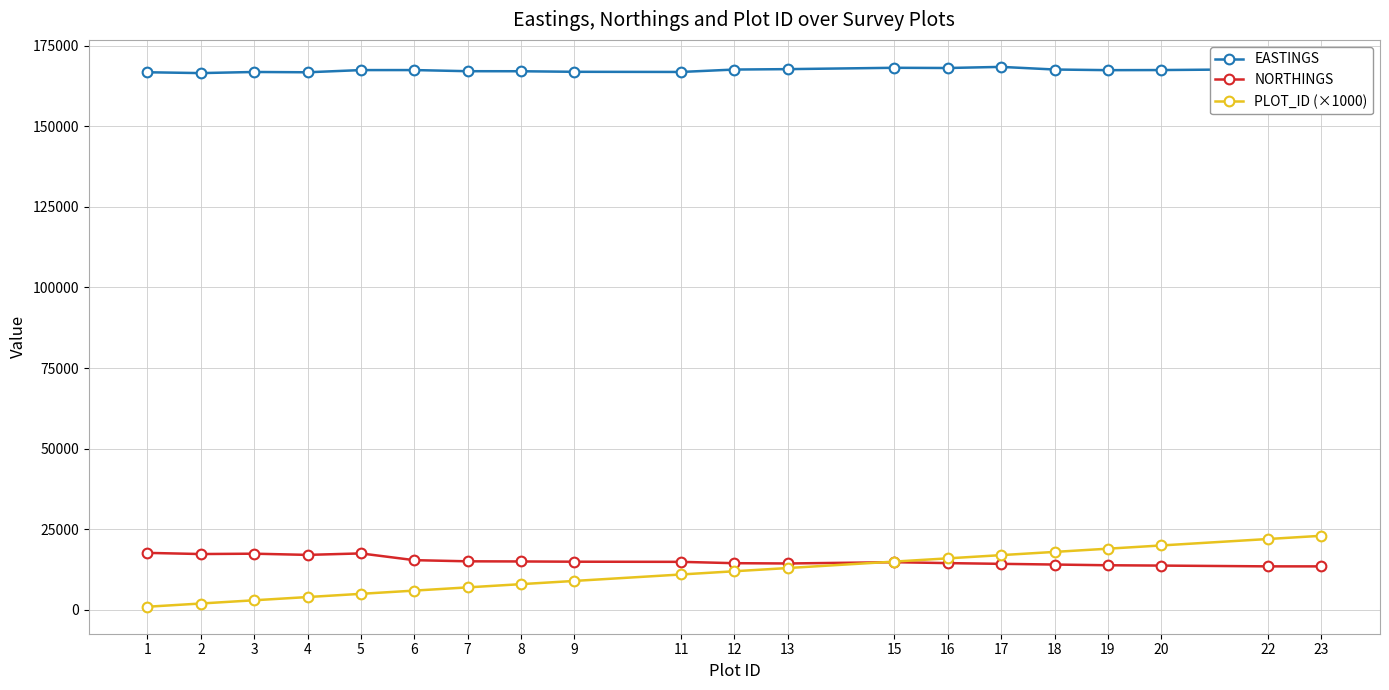

Which series has the largest range (max minus min)?

PLOT_ID (×1000)